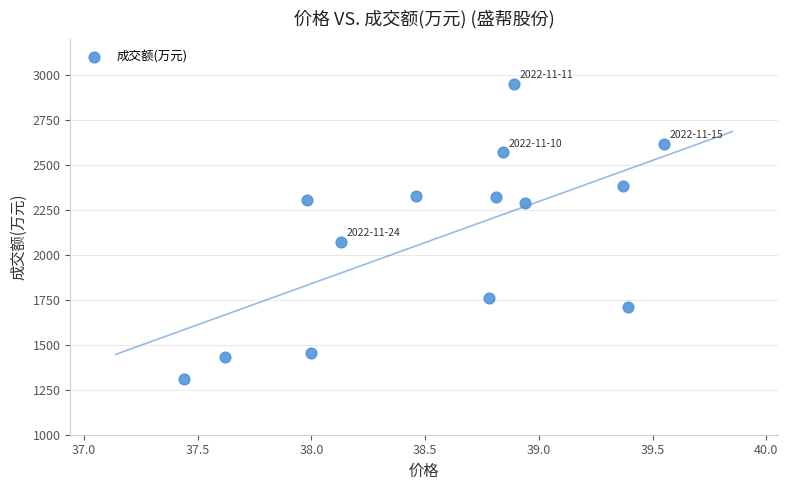

What Y value in the scatter plot is closest to 2129?

2071